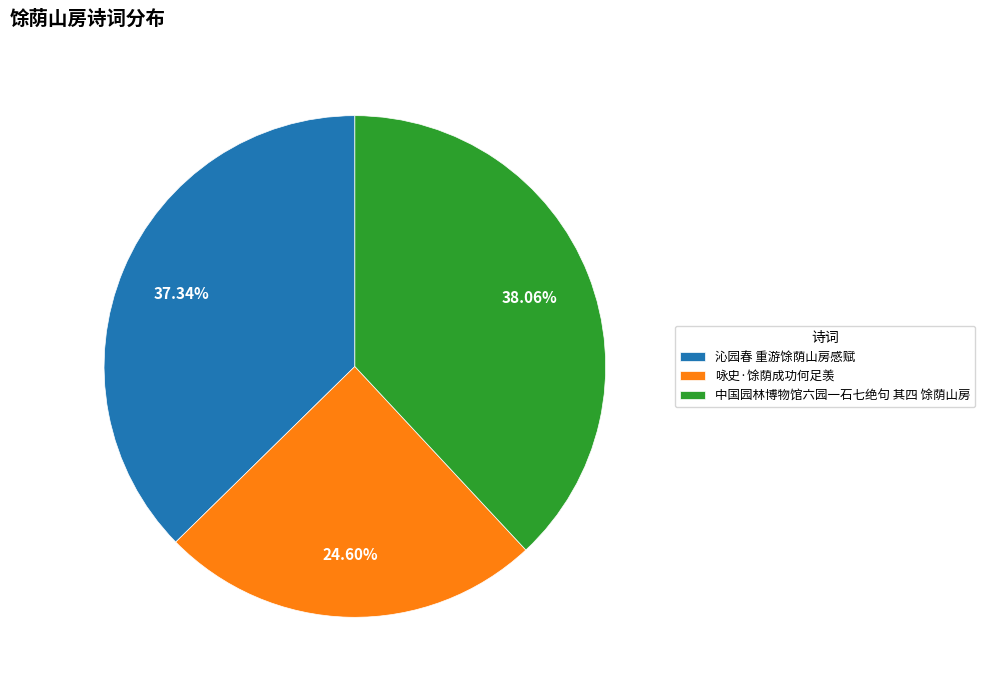

What is the ratio of the value at 咏史·馀荫成功何足羡 to the value at 沁园春 重游馀荫山房感赋?

0.7